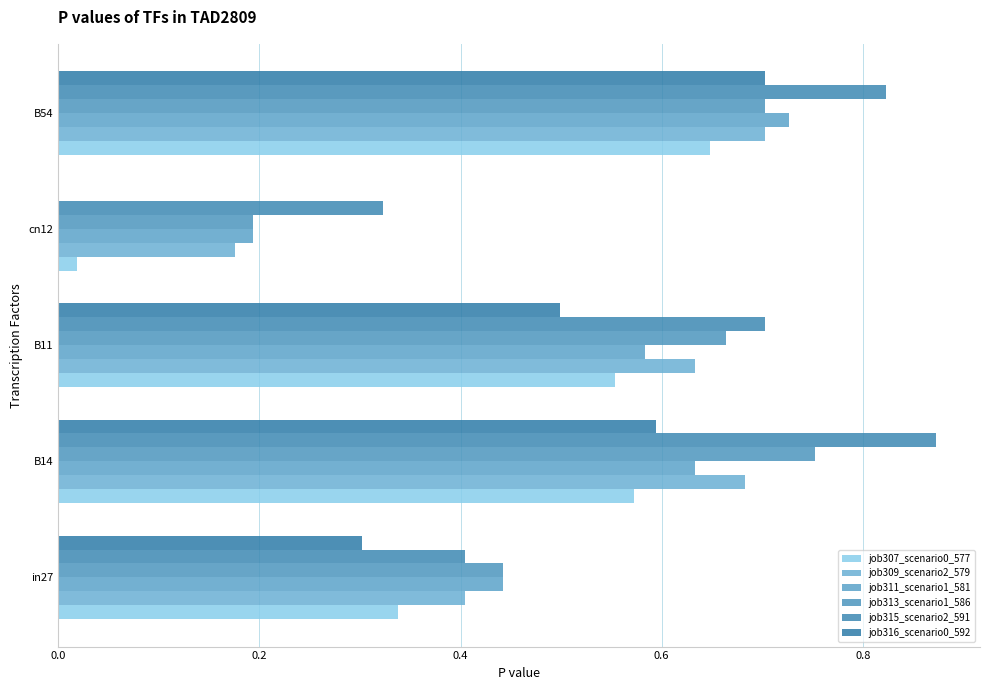

How many distinct data groups are displayed?

6